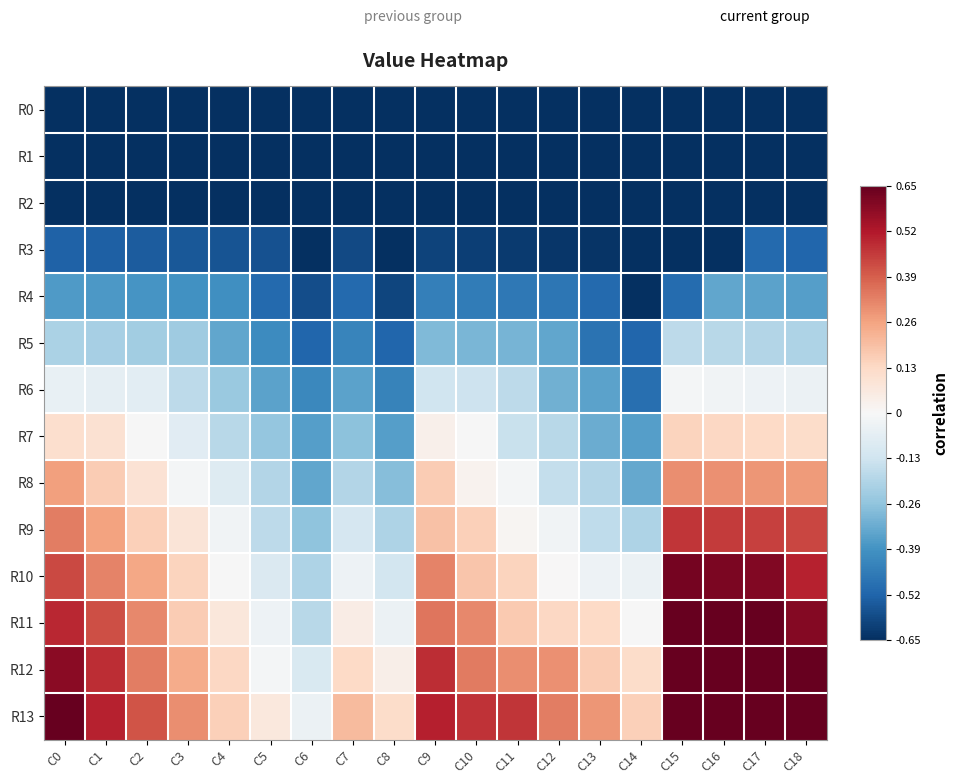

At which category is the sum across all series the highest?

C15